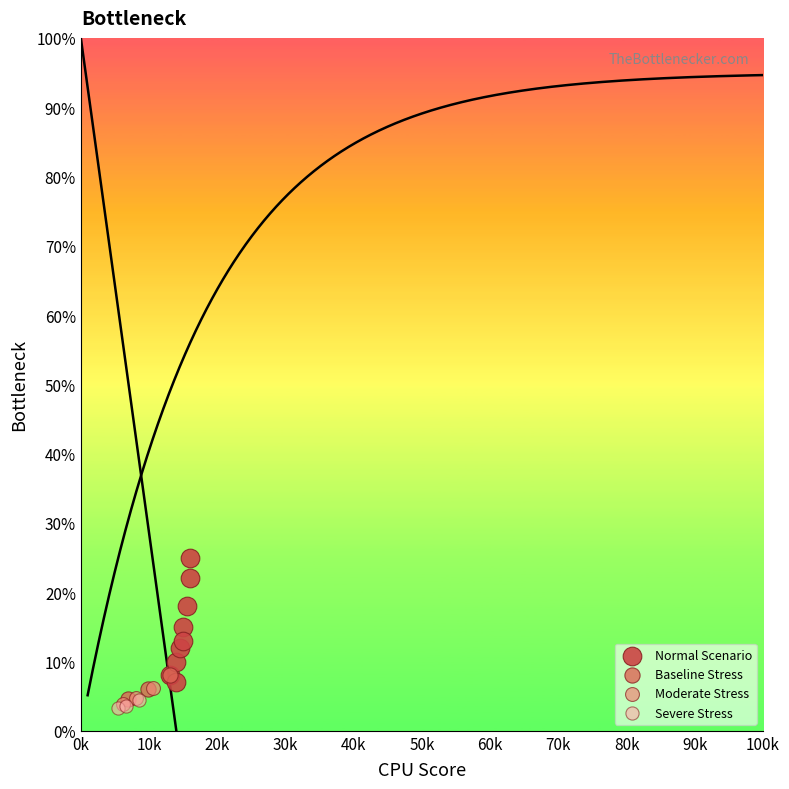

What are all the series names shown in the legend?

Normal Scenario, Baseline Stress, Moderate Stress, Severe Stress